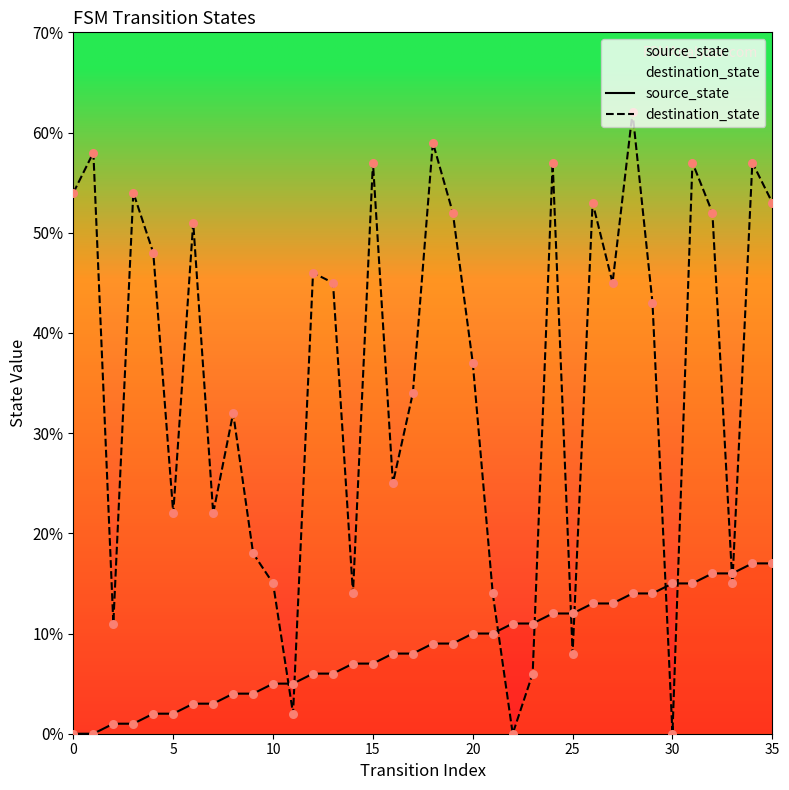

Is the value of destination_state at 27 greater than the value of source_state at 20?

Yes